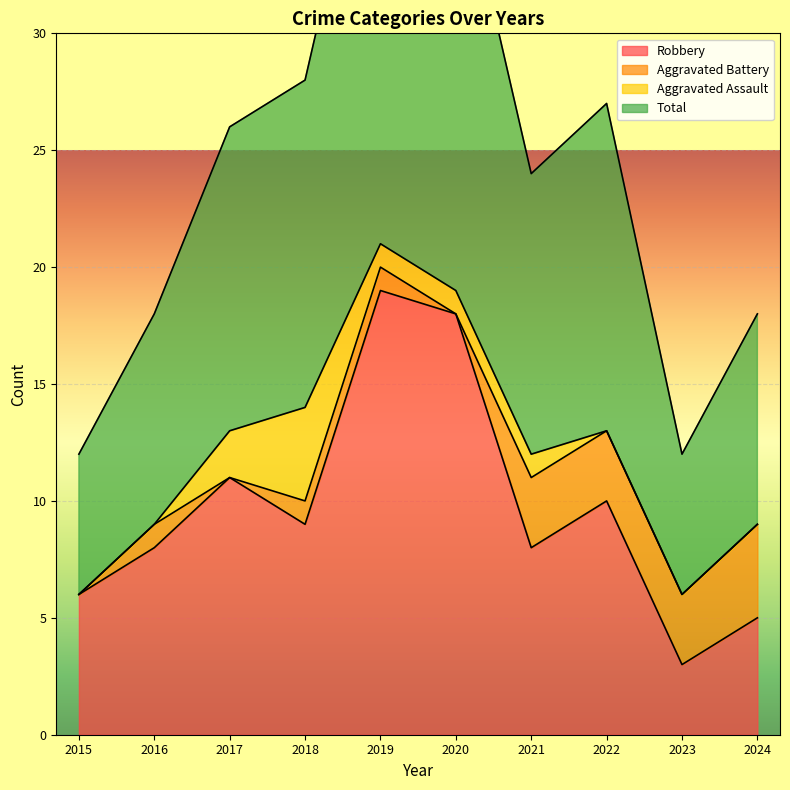

At which category does the chart reach its minimum across all series?

2023